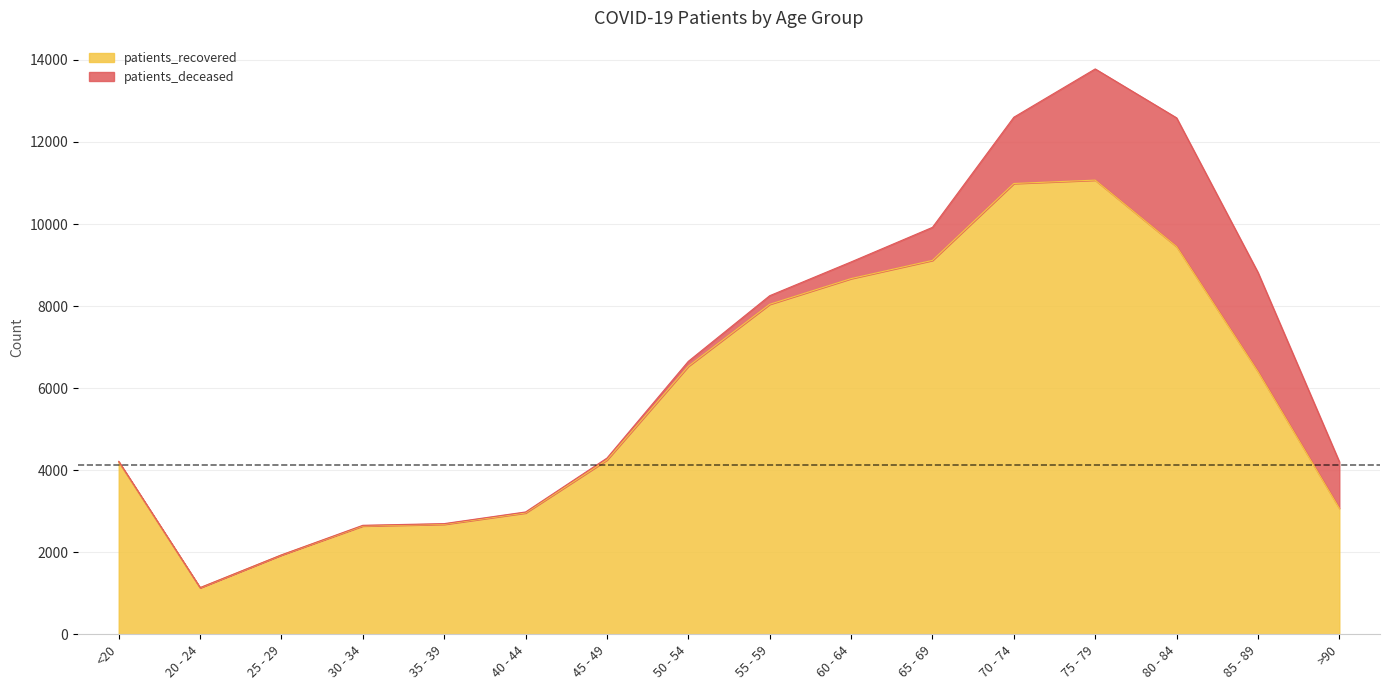

Where is the data nearest to the value 6102?

85 - 89